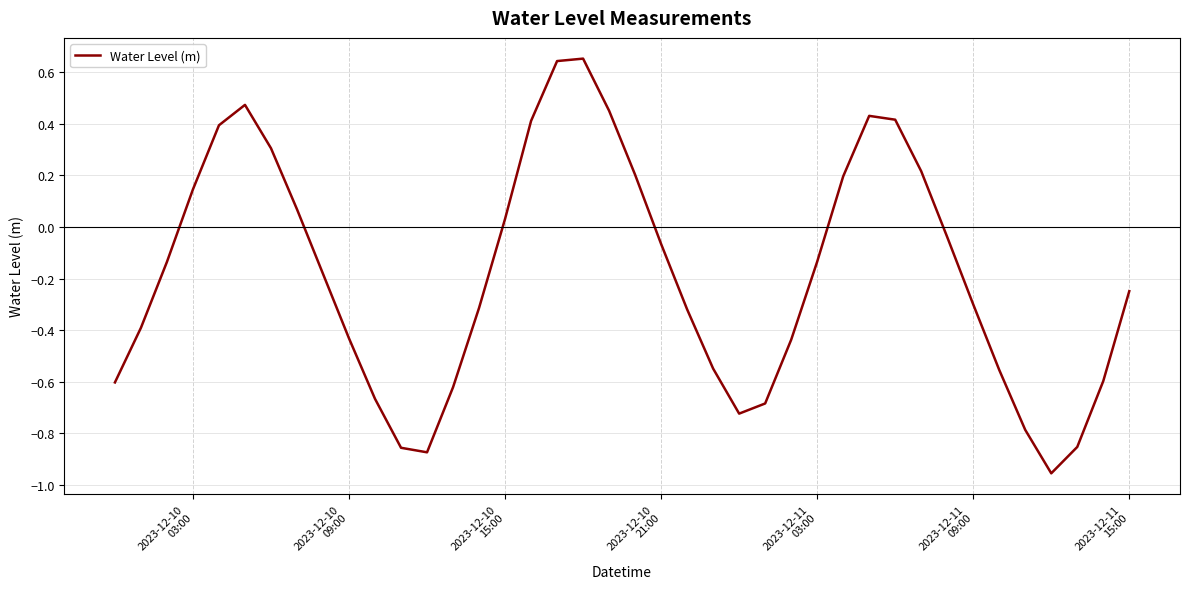

What is the difference between the maximum and minimum values?

1.6